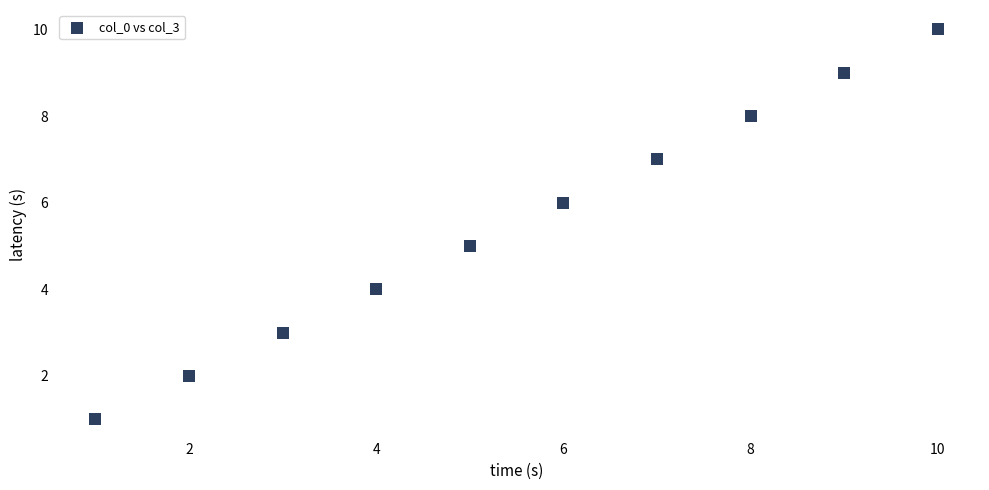

What is the average X value?

6